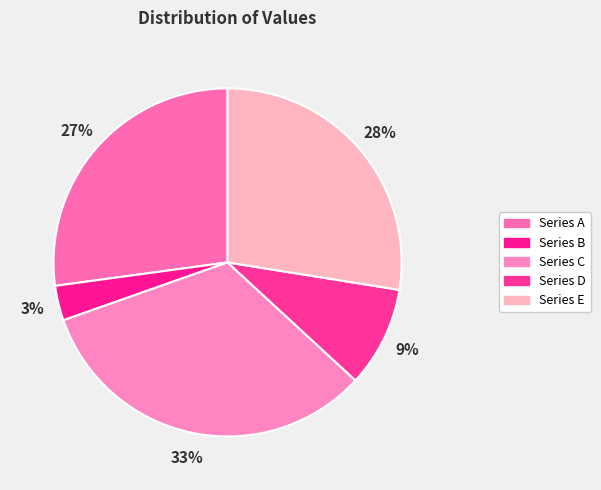

How many segments does this pie chart have?

5